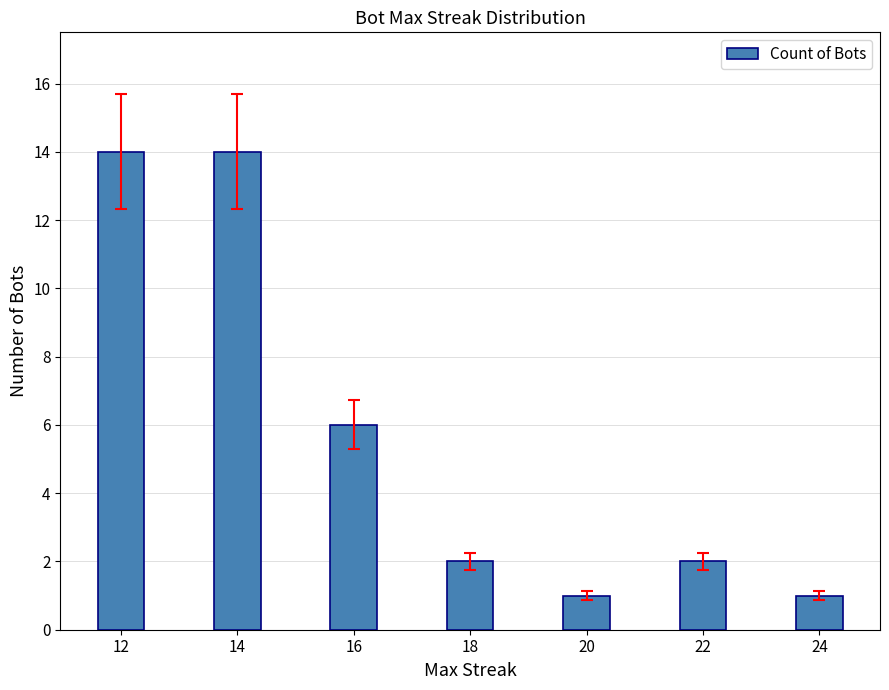

Reading left to right, what are all the values shown in this chart?

12=14	14=14	16=6	18=2	20=1	22=2	24=1